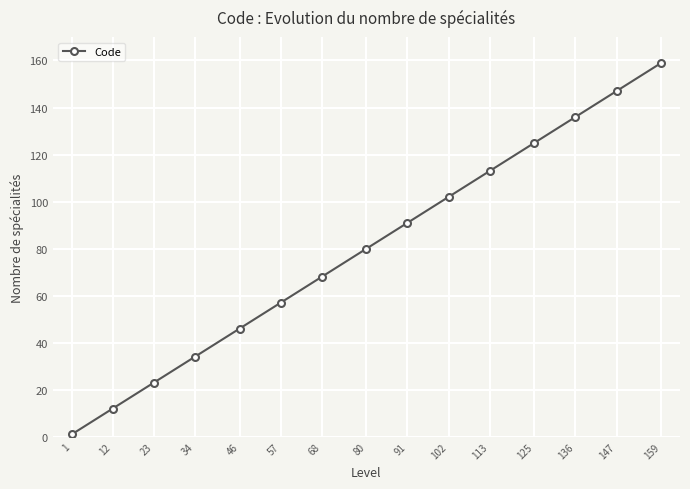

Reading right to left, transcribe all the data shown in this chart.

159=159	147=147	136=136	125=125	113=113	102=102	91=91	80=80	68=68	57=57	46=46	34=34	23=23	12=12	1=1